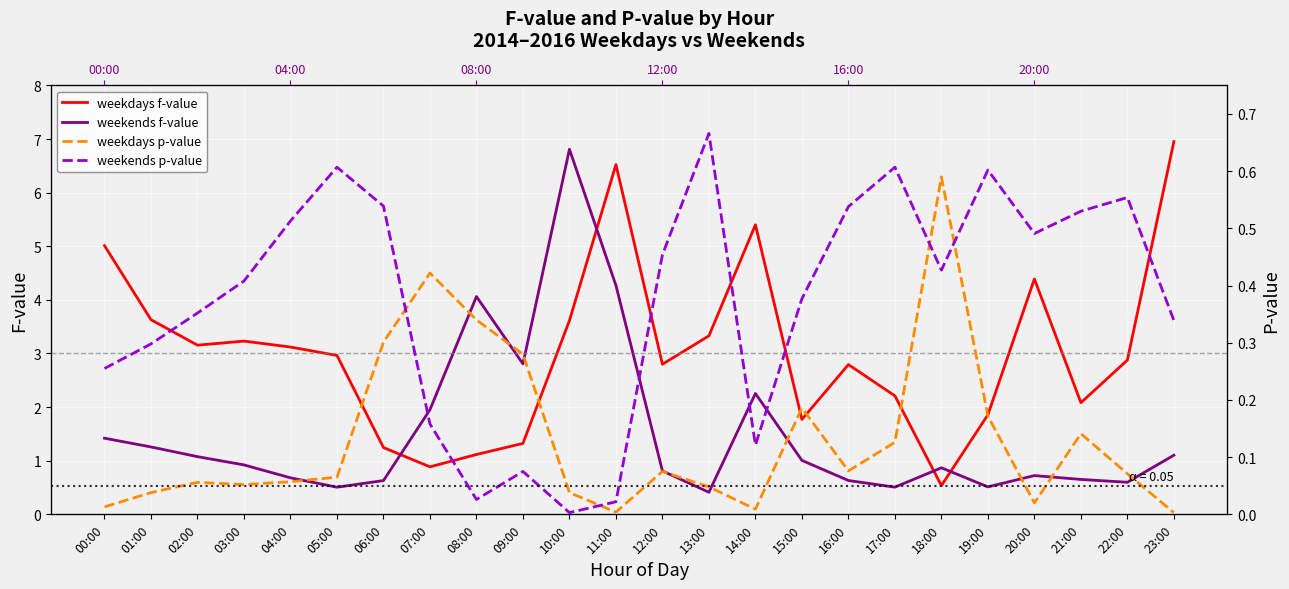

List the series in order of their peak value, lowest first.

weekdays p-value, weekends p-value, weekends f-value, weekdays f-value